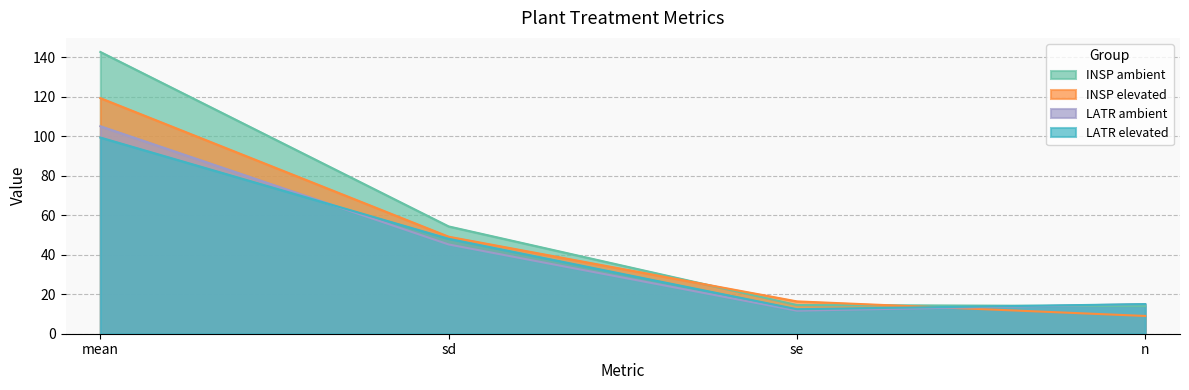

List the labels in order of LATR elevated value, largest first.

mean, sd, n, se